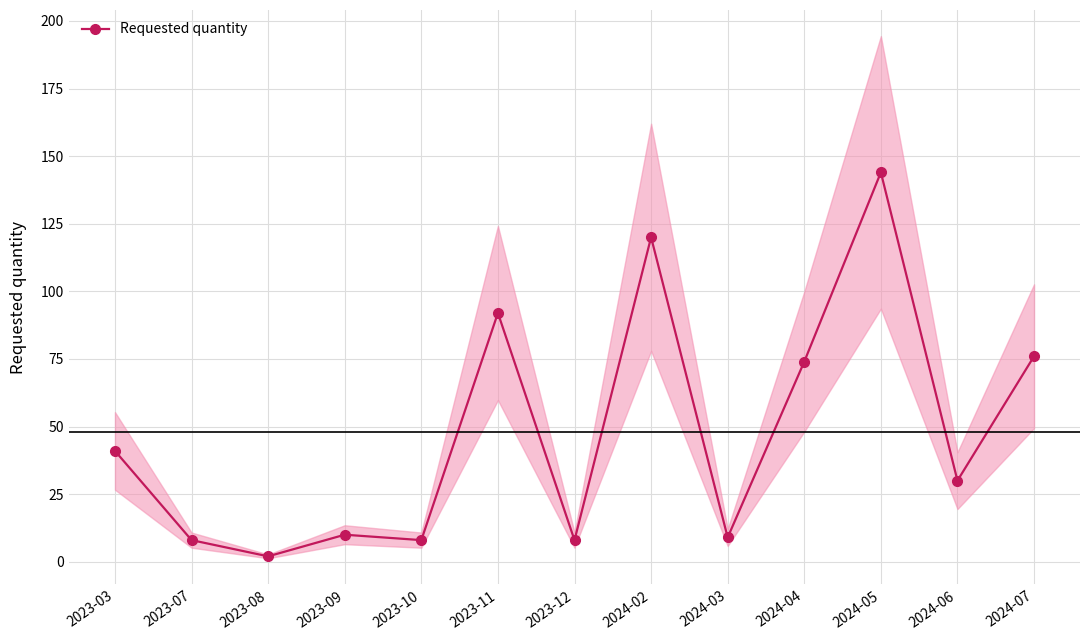

Rank the categories by value from highest to lowest.

2024-05, 2024-02, 2023-11, 2024-07, 2024-04, 2023-03, 2024-06, 2023-09, 2024-03, 2023-07, 2023-10, 2023-12, 2023-08